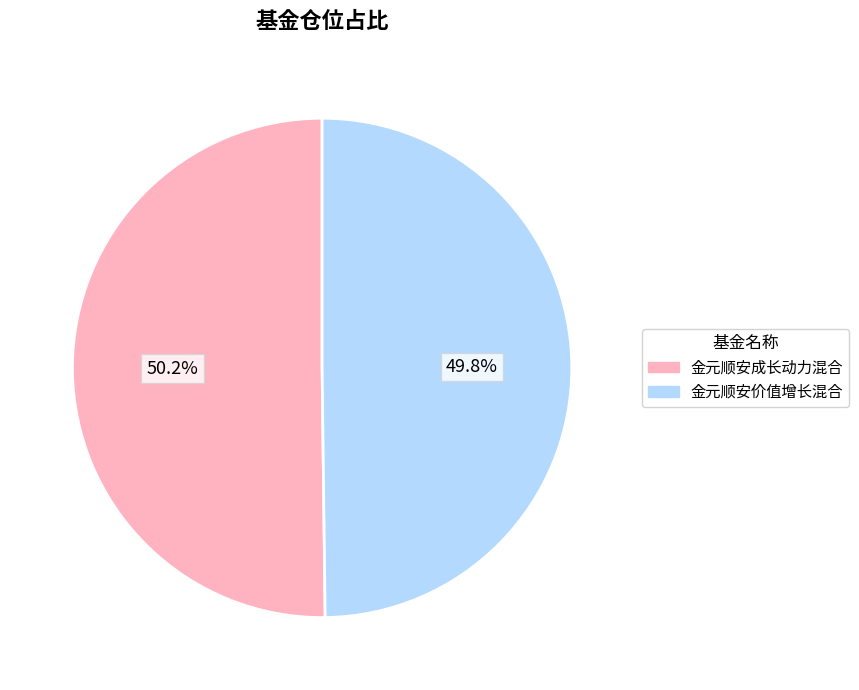

Is there a majority slice in this chart?

Yes